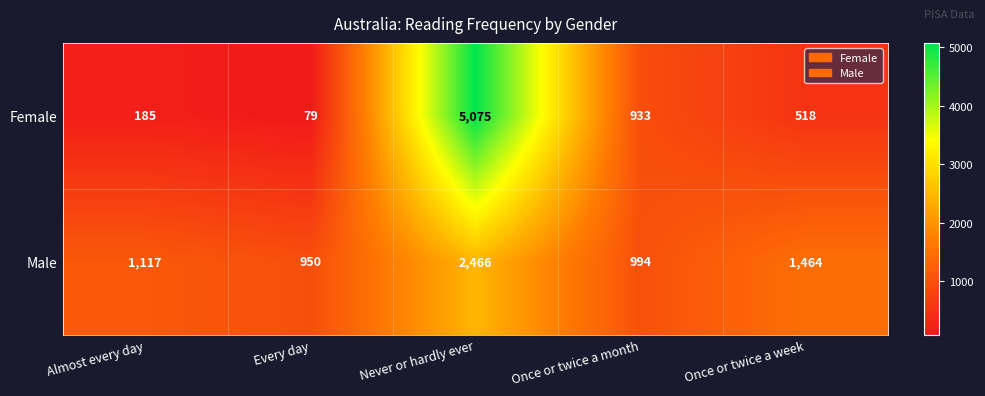

Is it true that Female equals 119 at Every day?

False